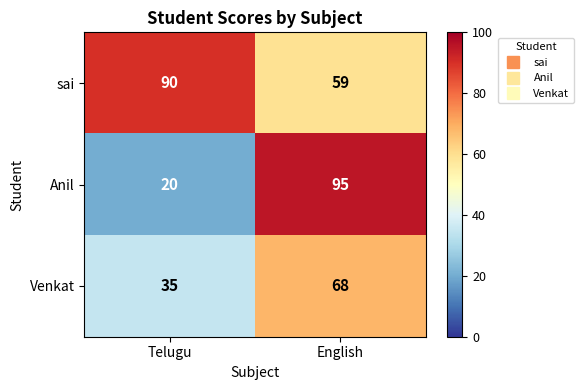

Which category has the lowest value across all series?

Telugu